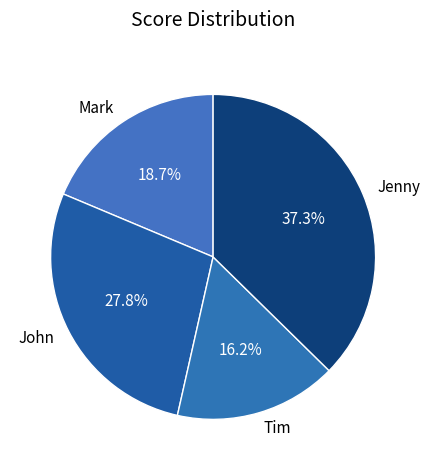

Which slice is the largest?

Jenny